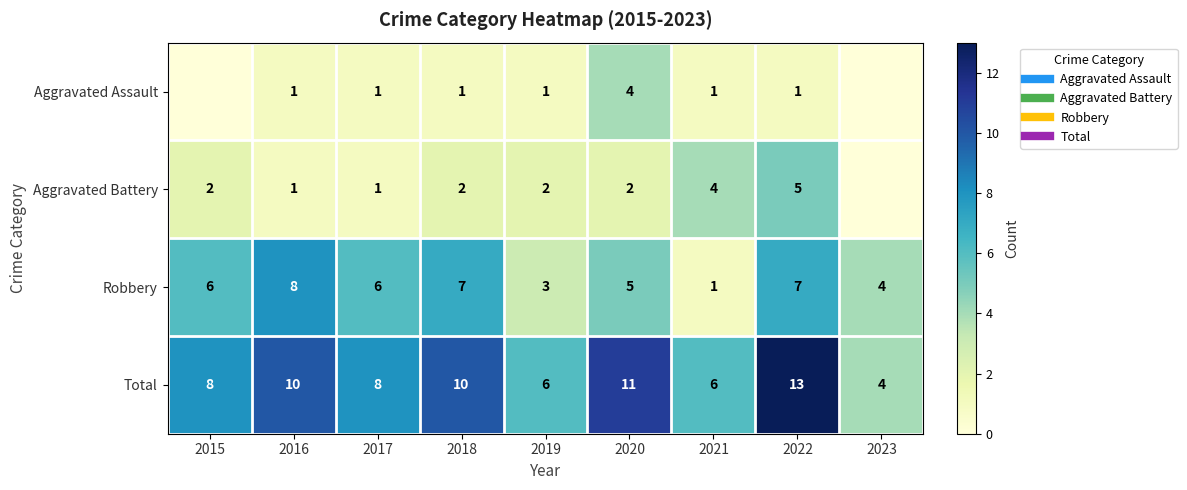

Count the Aggravated Assault values in the range 1 to 2.

6